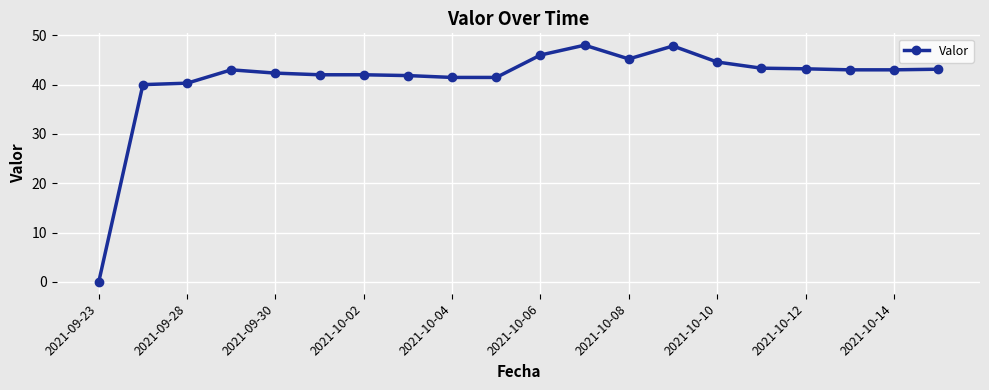

What is the difference between the maximum and minimum values?

48.0